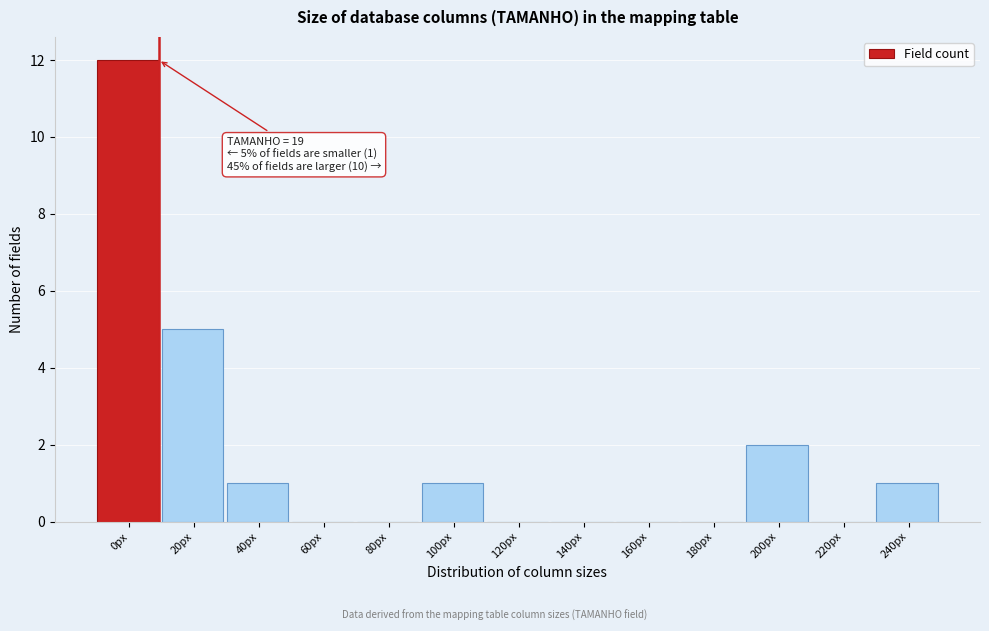

Reading left to right, what are all the values shown in this chart?

0px=12	20px=5	40px=1	60px=0	80px=0	100px=1	120px=0	140px=0	160px=0	180px=0	200px=2	220px=0	240px=1